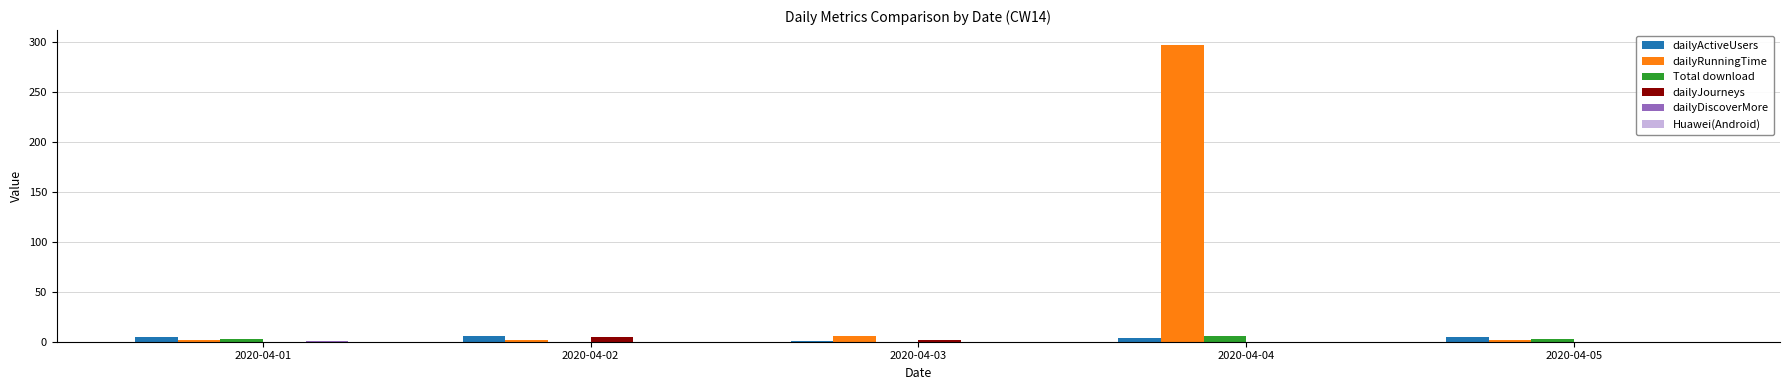

What is the greatest value displayed?

297.2